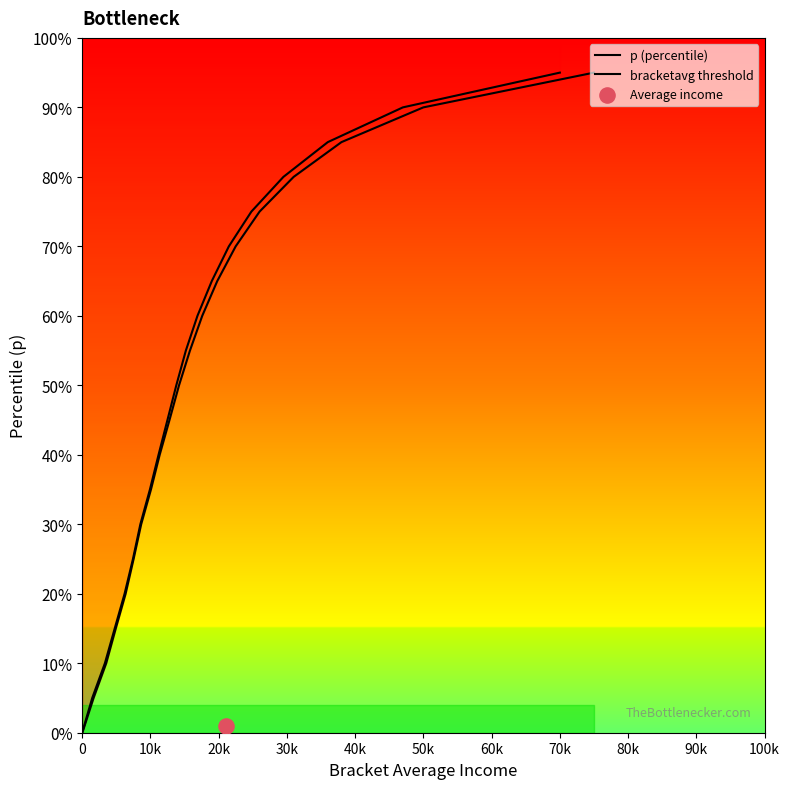

Which series reaches the minimum Y coordinate?

p (percentile)